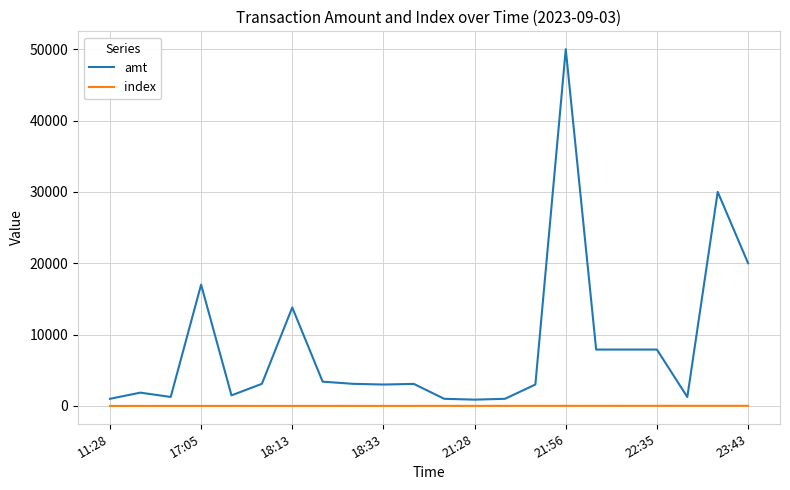

Rank the series by their maximum value, from highest to lowest.

amt, index